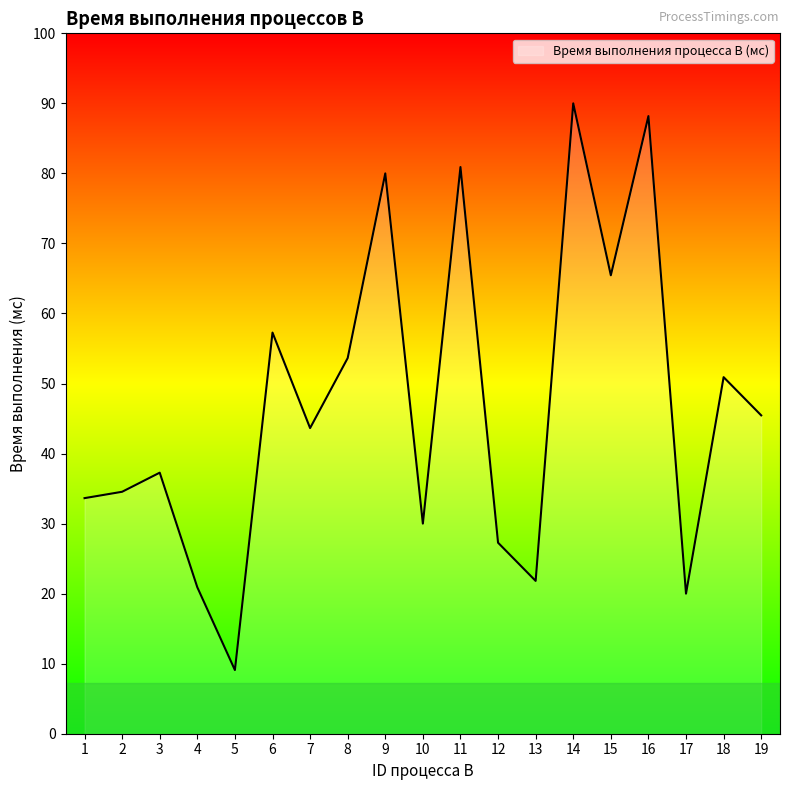

Does the chart have visible grid lines?

No